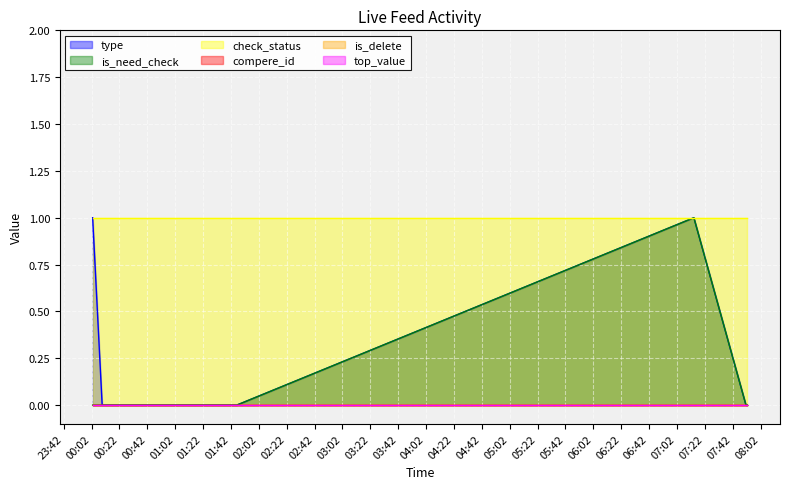

What is the difference between the second highest and second lowest values in the type series?

1